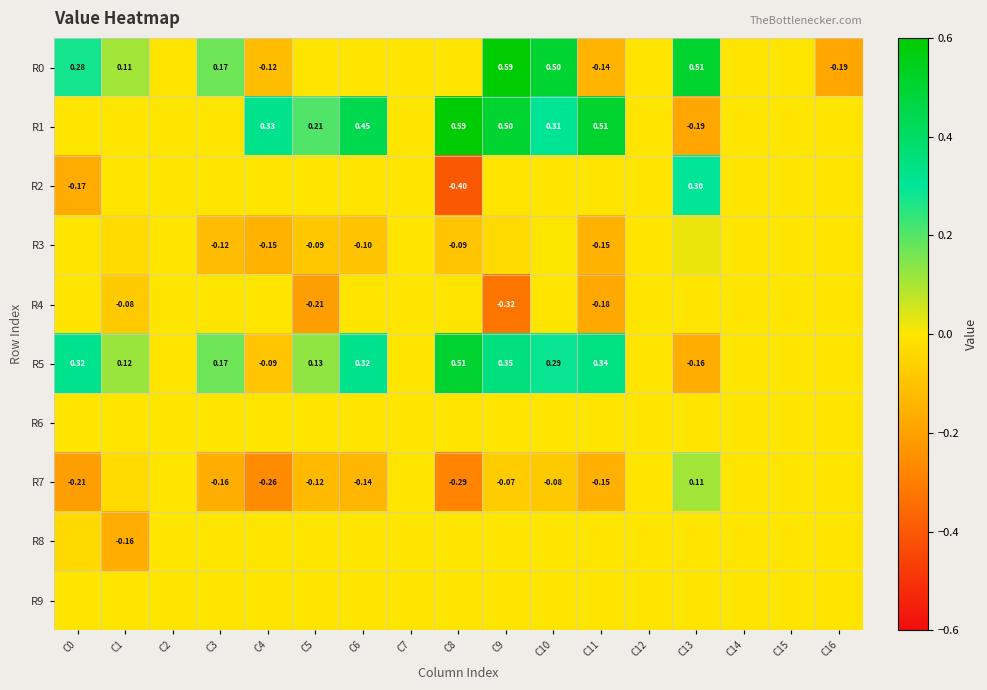

What is the difference between the highest and lowest values at C1?

0.3